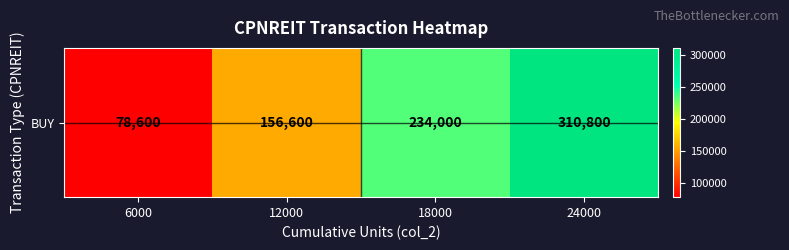

What is the sum of all values?

780000